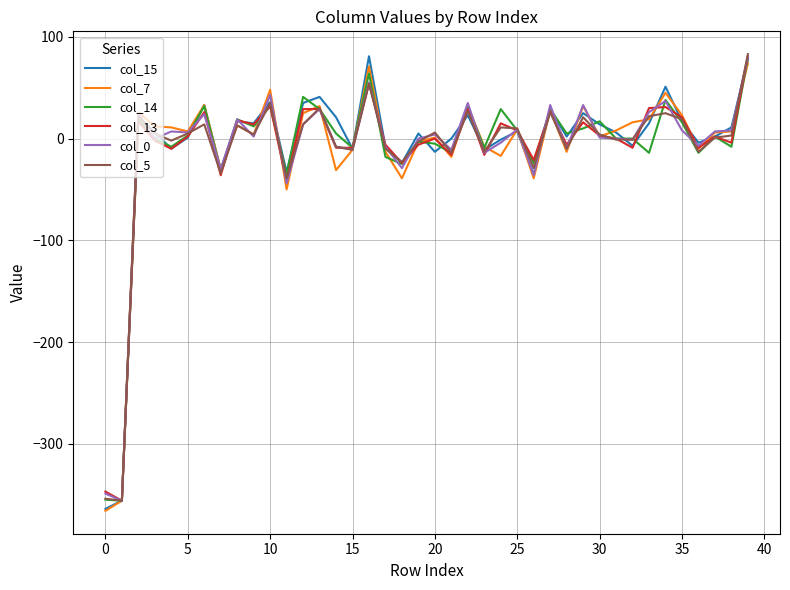

Which series has the widest spread of values?

col_15